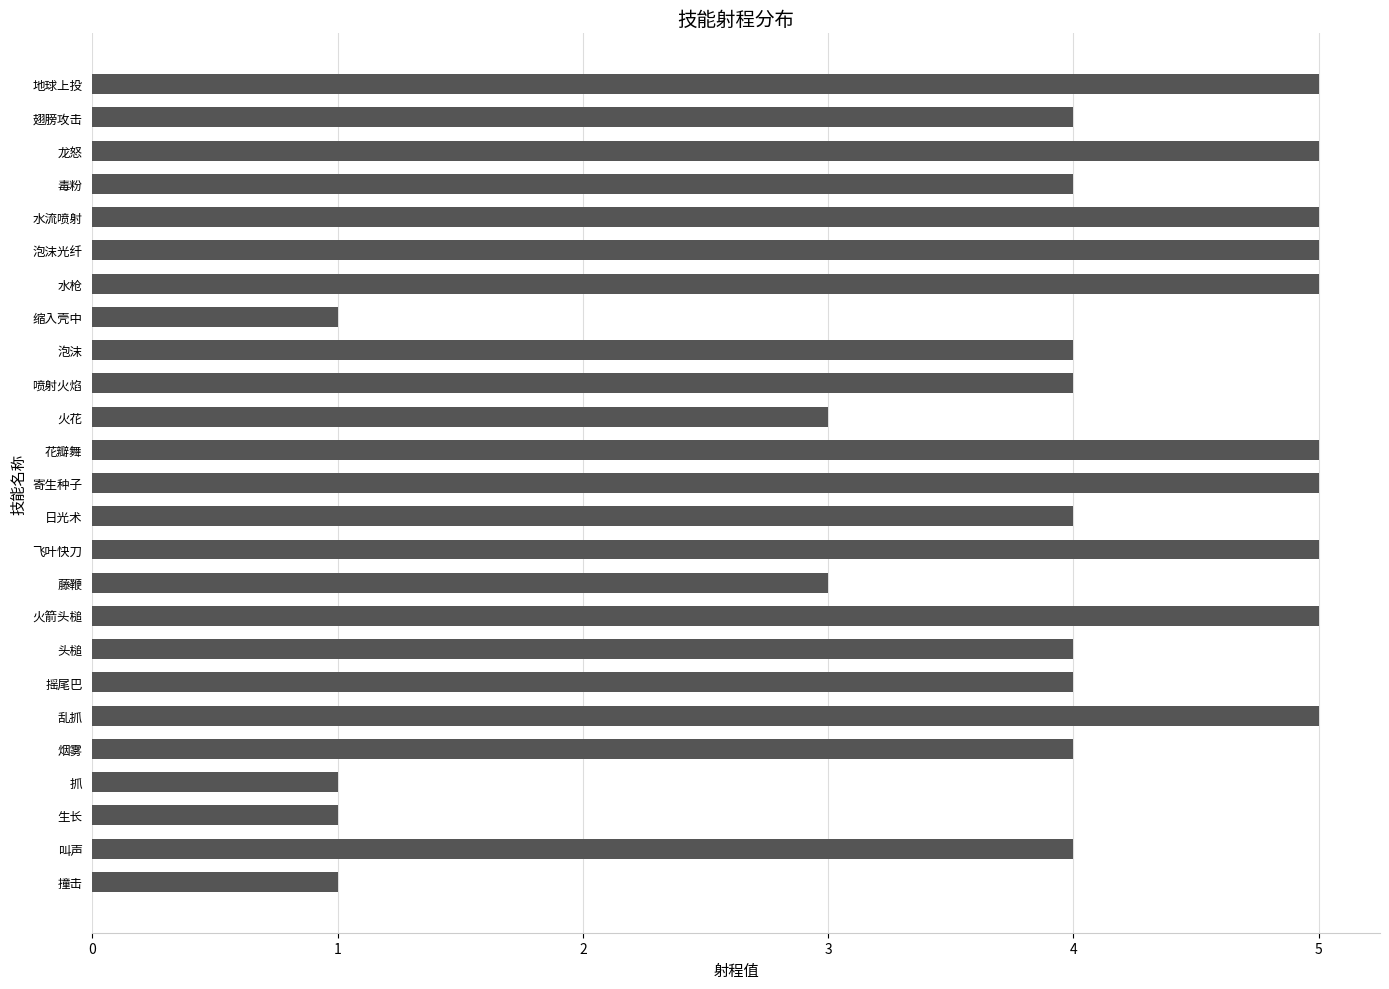

What is the average value?

4